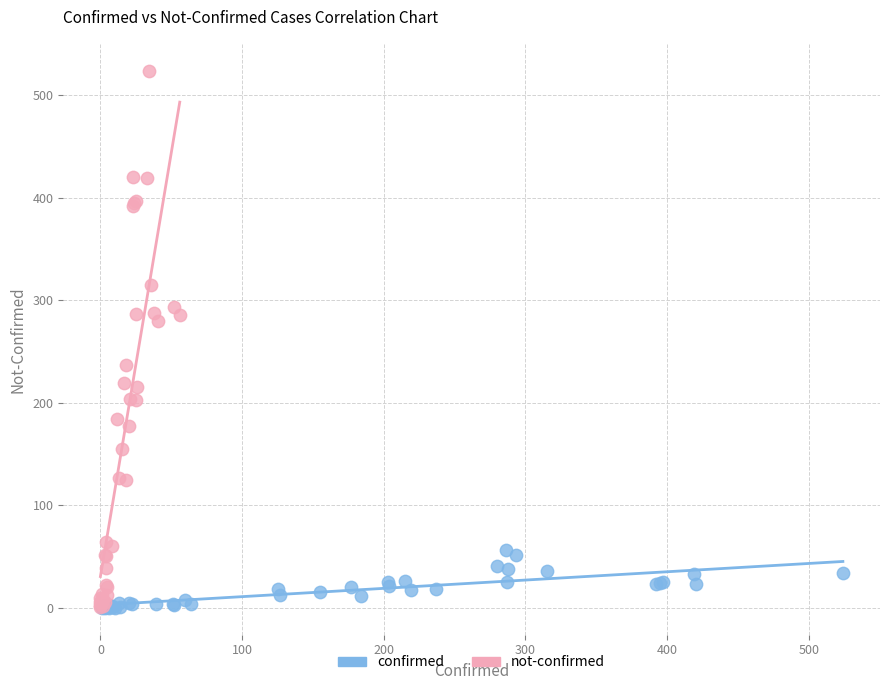

What are all the series names shown in the legend?

confirmed, not-confirmed